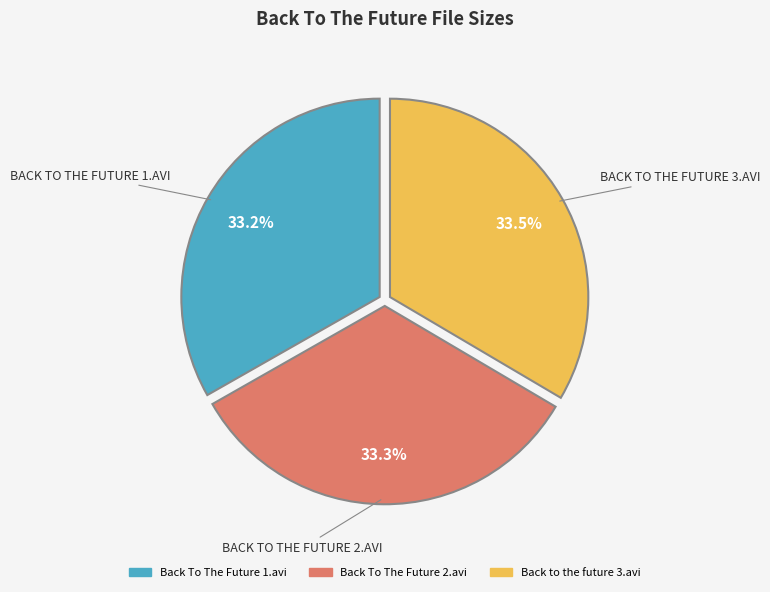

Does Back to the future 3.avi account for over 50% of the chart?

No